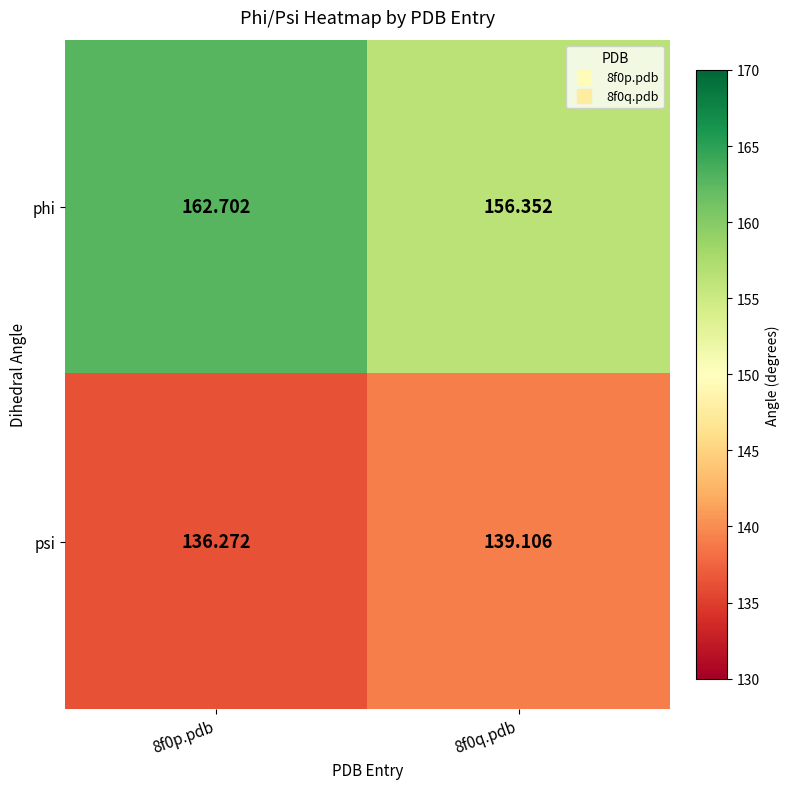

Which series has the largest range (max minus min)?

phi